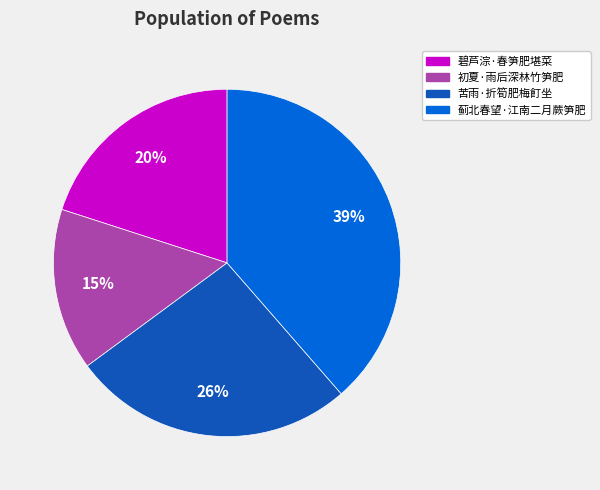

Is it true that 苦雨·折筍肥梅飣坐 is 26% of the pie?

True